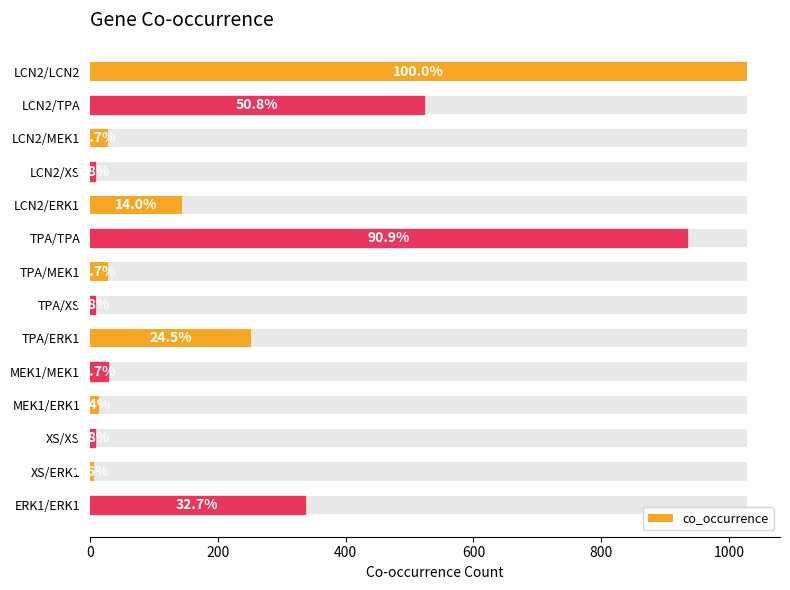

Does the chart contain any negative values?

No